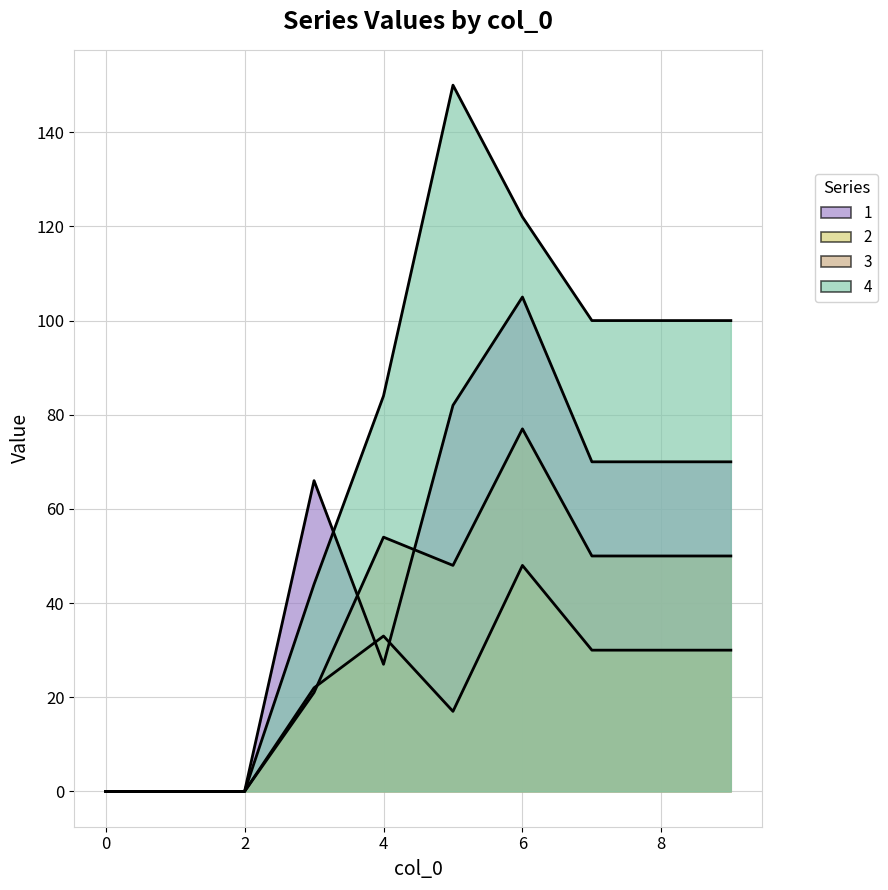

What is the value of the 2 point at the 8th from the left?

30